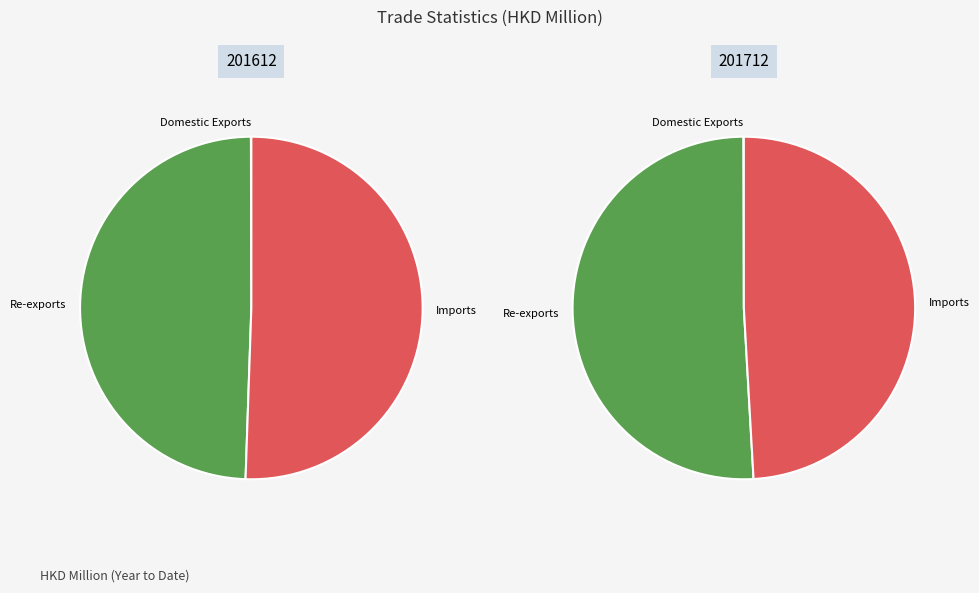

To the nearest percent, what is the combined percentage of Re-exports and Domestic Exports?

51%